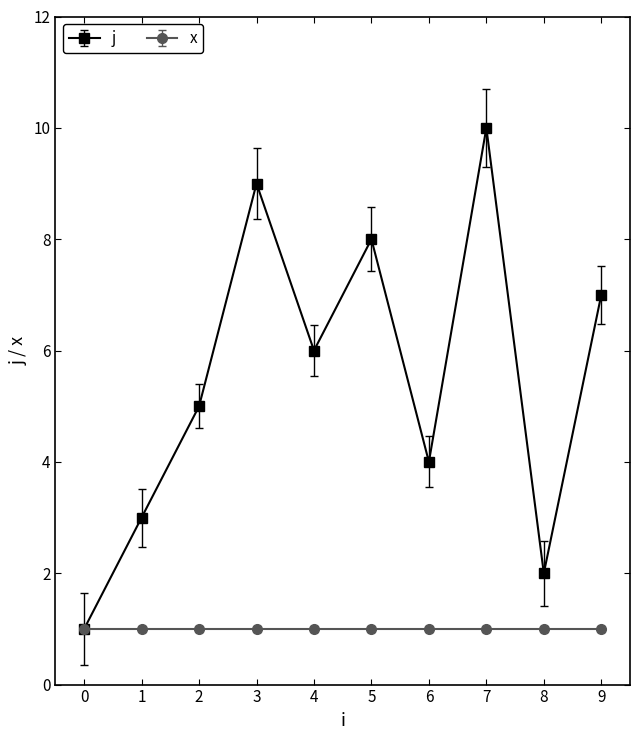

The value of x at 2 is 1. True or false?

True